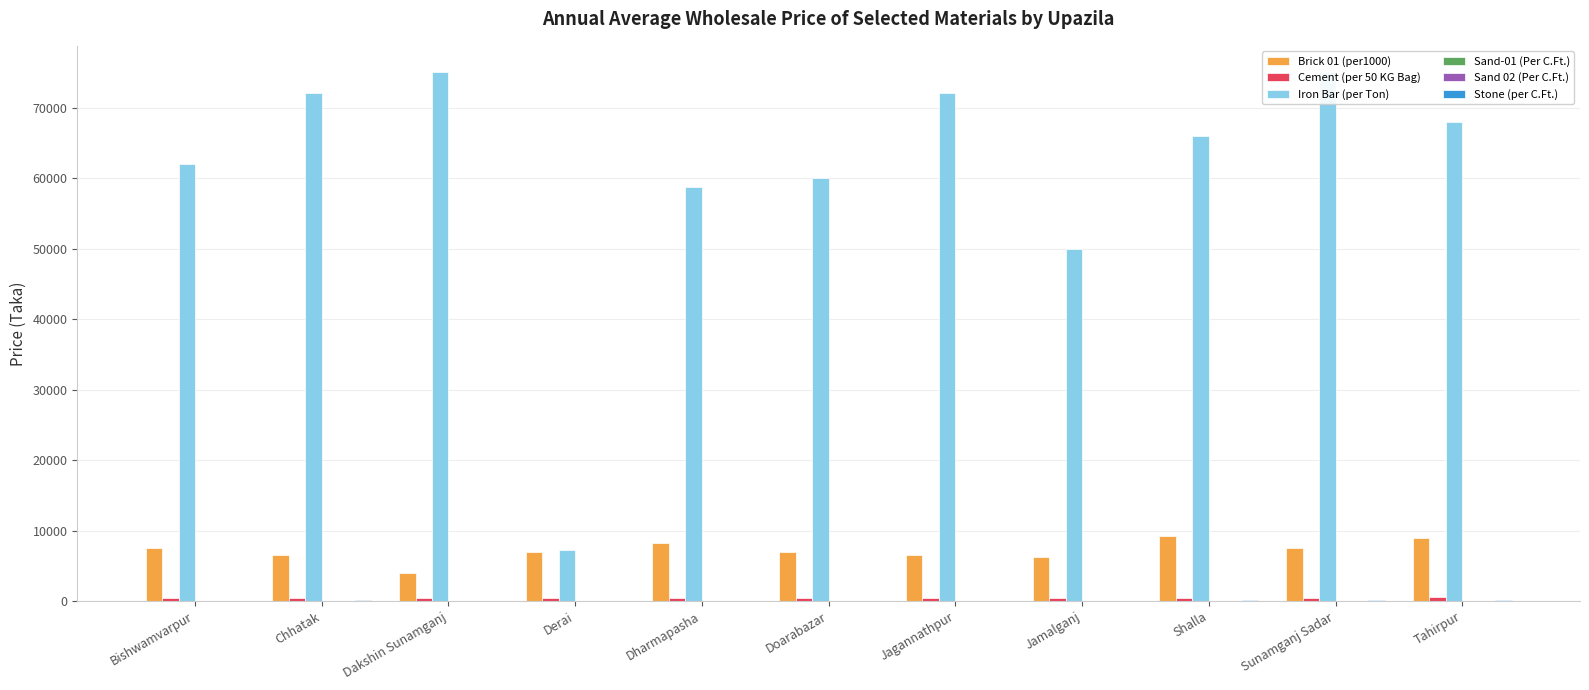

Which has a higher value, Dharmapasha or Jamalganj?

Dharmapasha